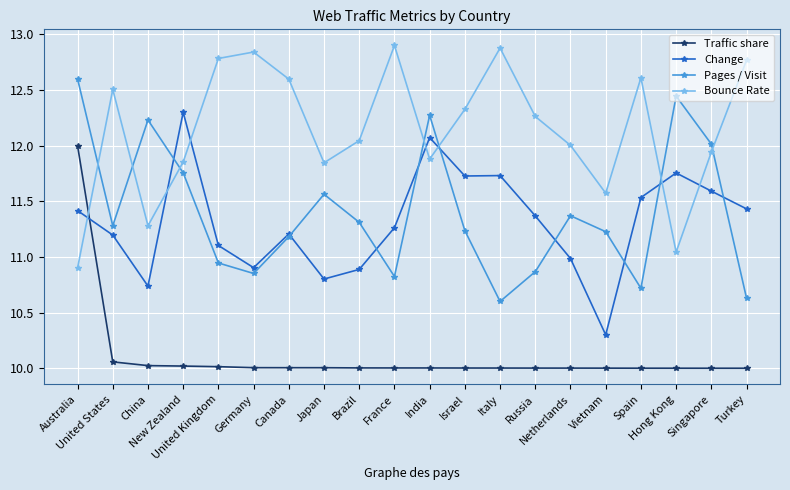

True or false: Traffic share has a value of 10.0 at Italy.

True